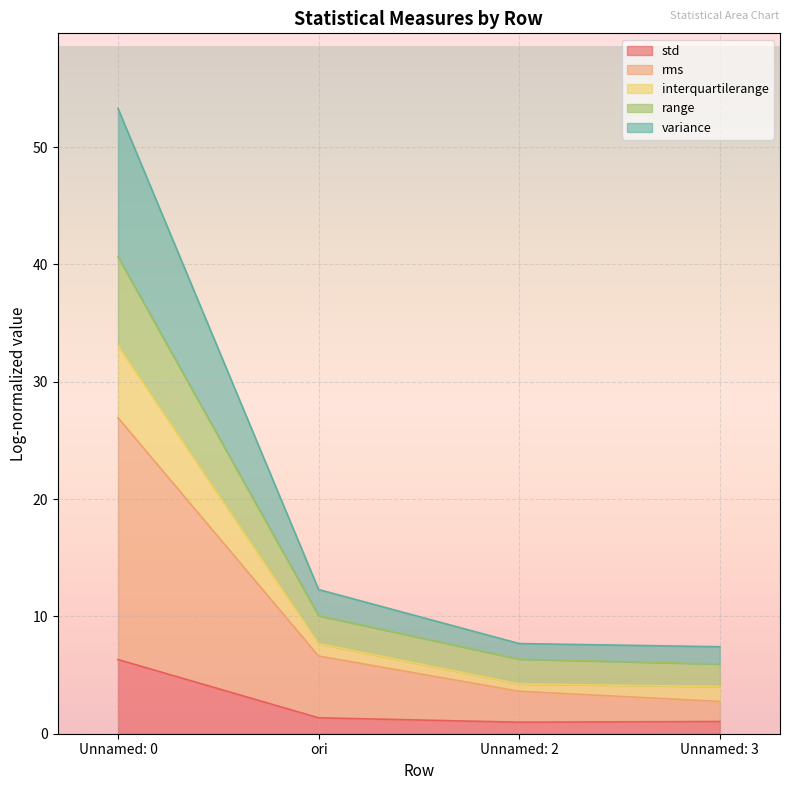

True or false: variance and rms intersect in this chart.

False